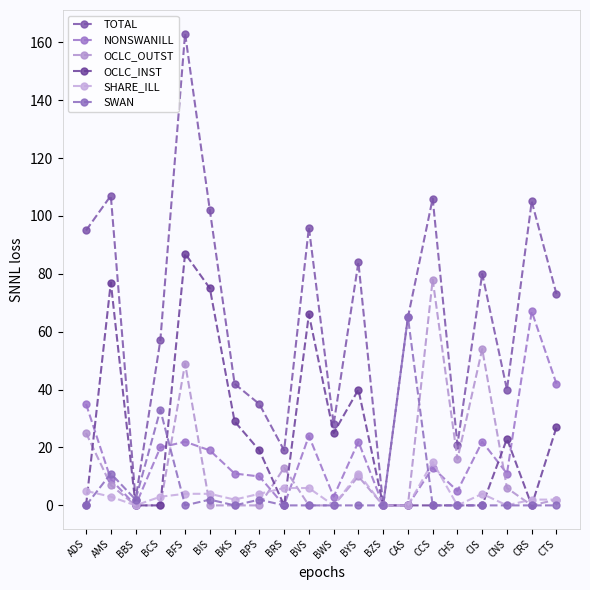

What is the value of the SHARE_ILL point at the 1st from the left?

5